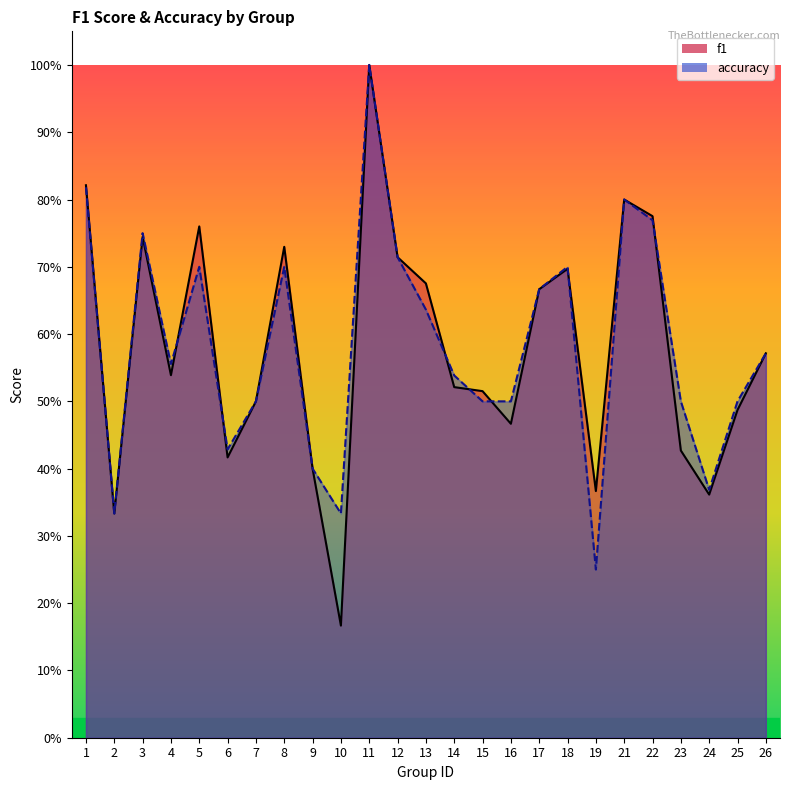

Rank the series by their maximum value, from highest to lowest.

f1, accuracy